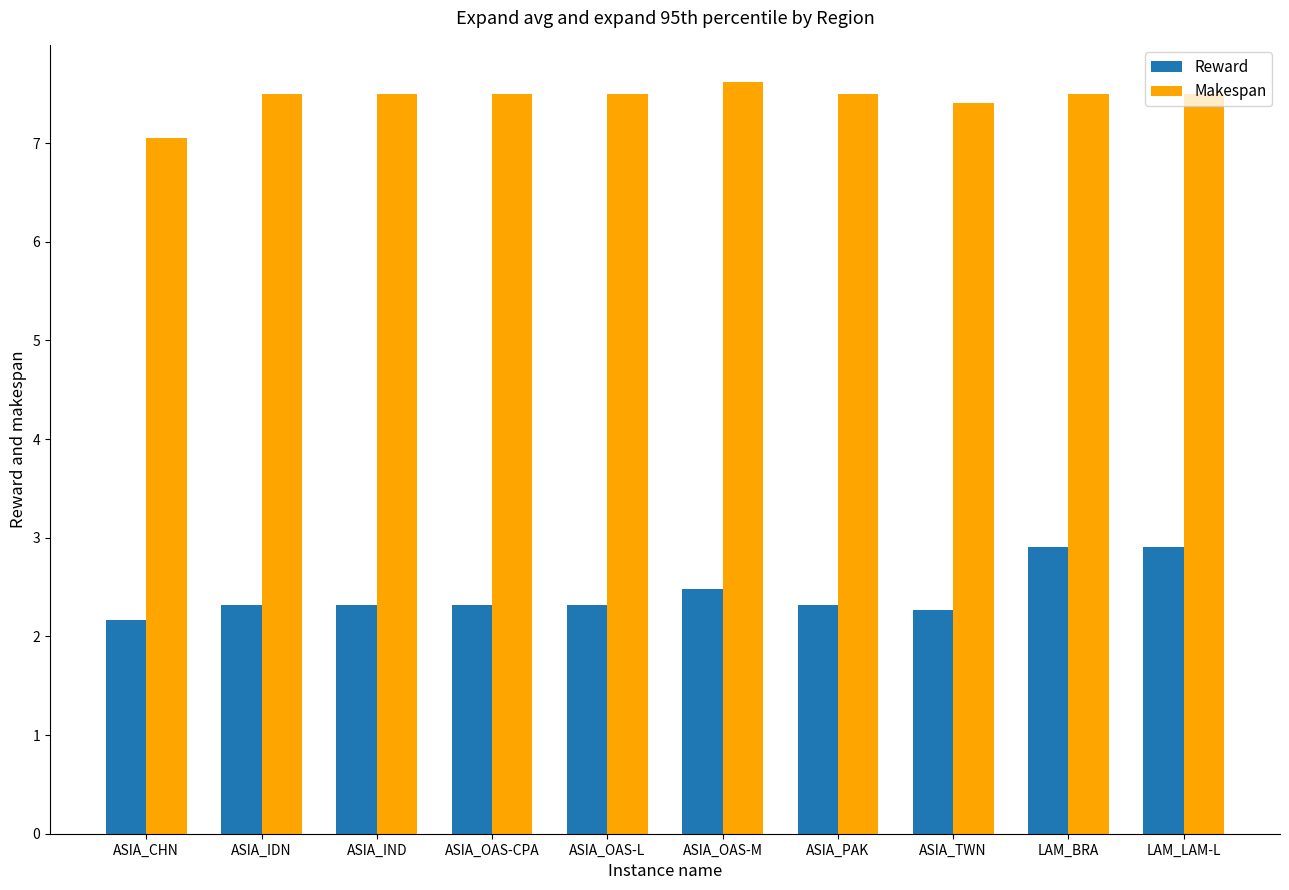

What is the spread (max minus min) of values at ASIA_TWN?

5.1